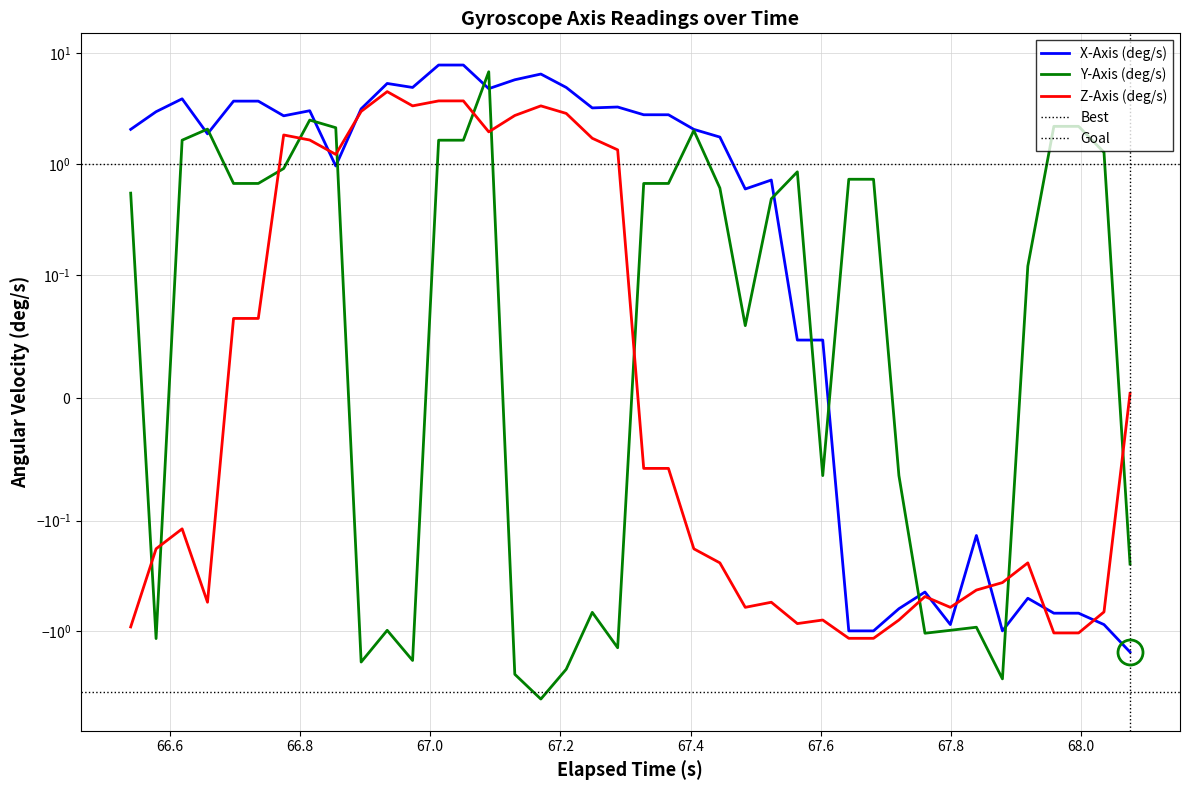

Does the chart display data point markers on the line(s)?

No